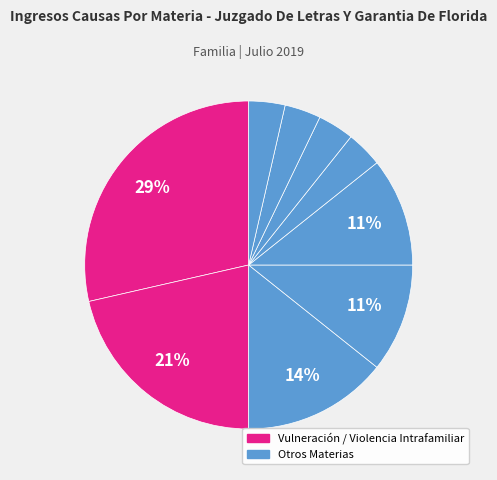

Count the number of slices in the pie.

9